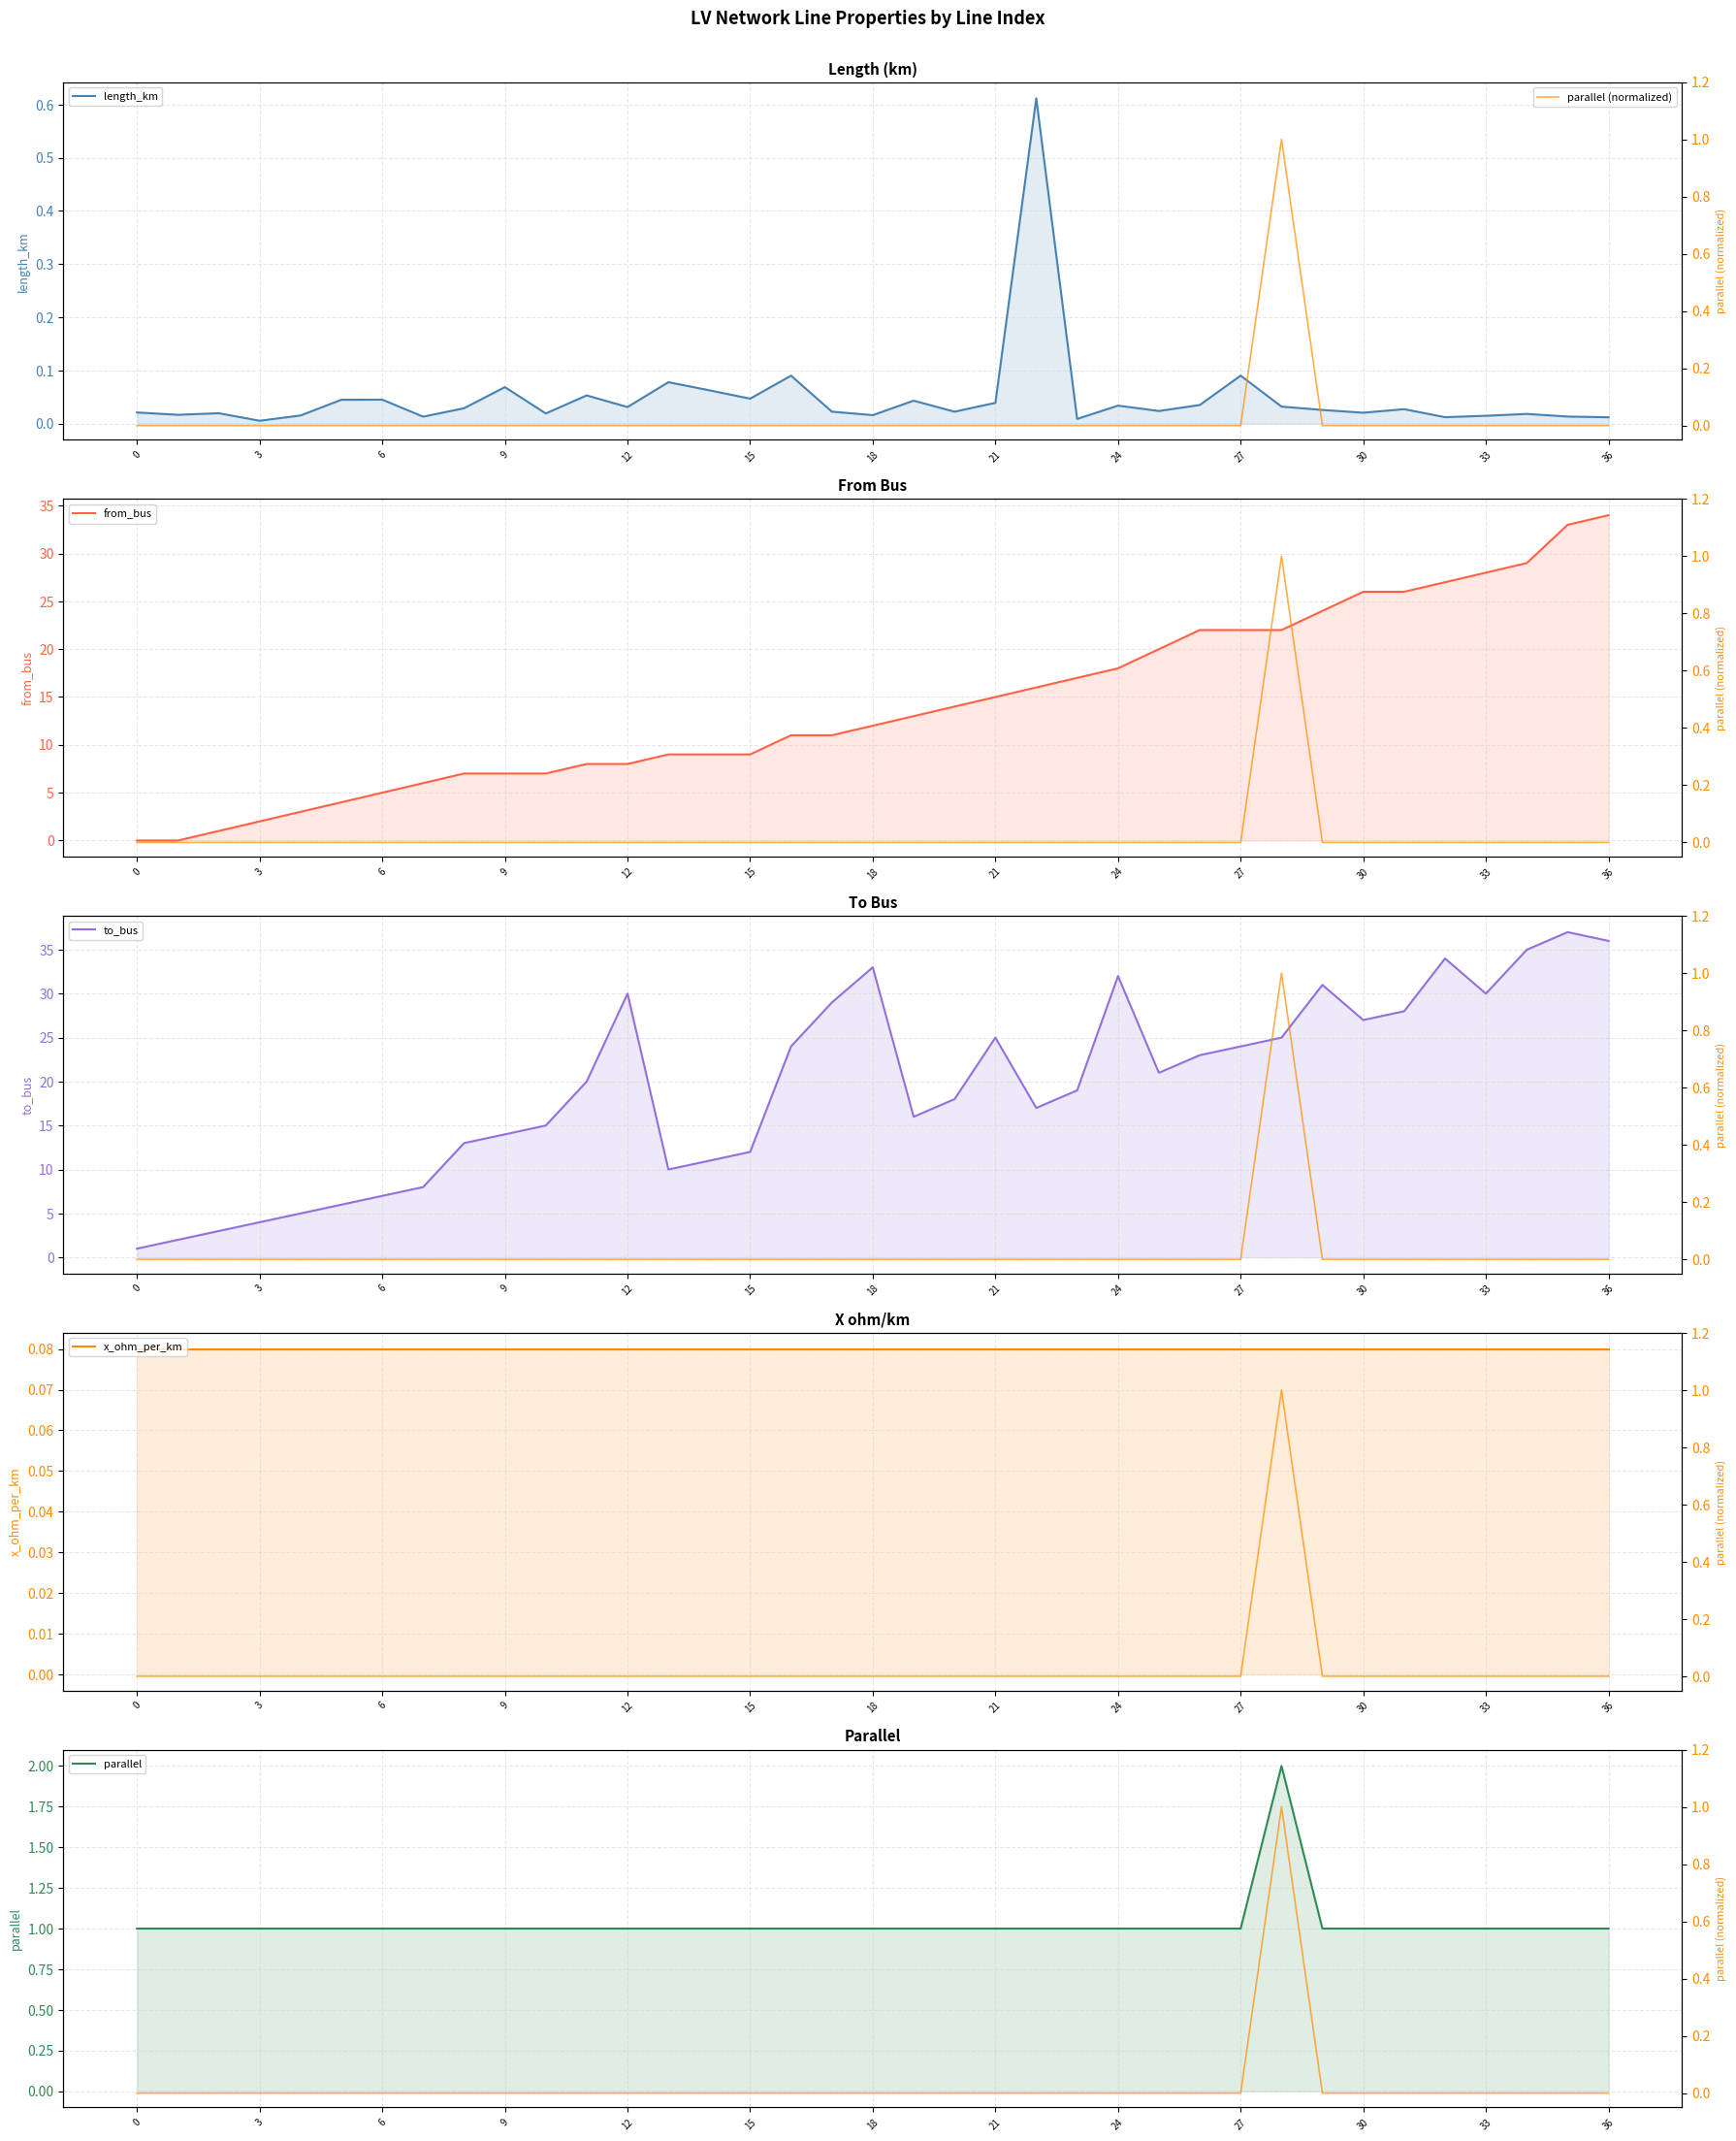

Between 17 and 15, which is larger?

15